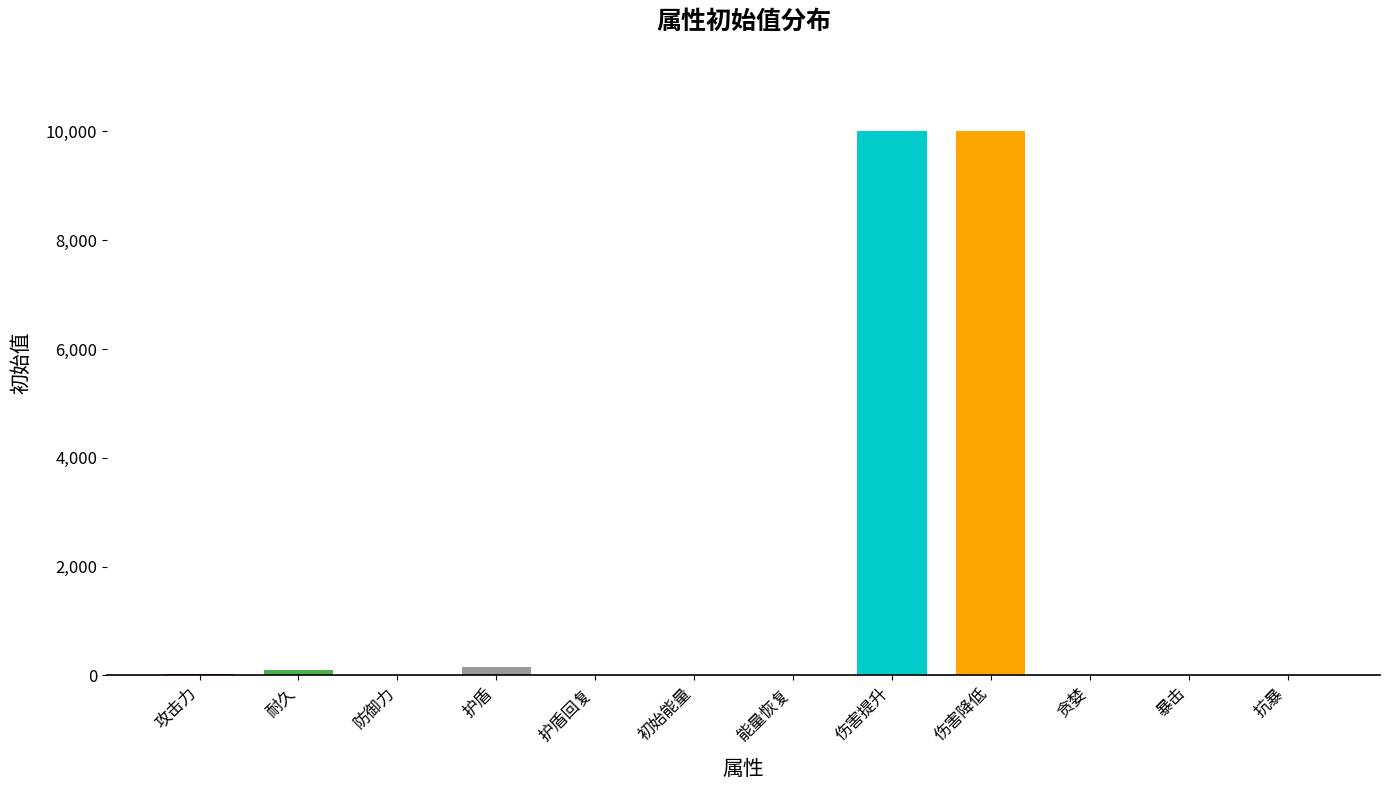

What value does the data have at 伤害降低?

10000